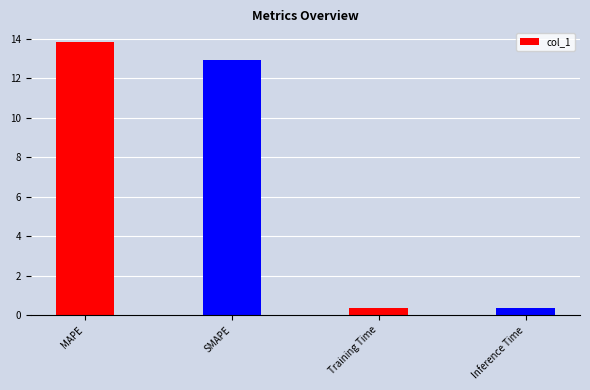

How many distinct data groups are displayed?

1